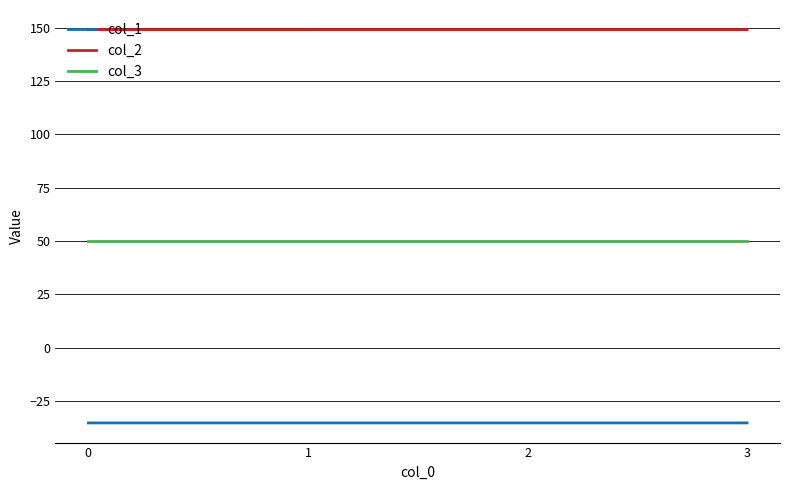

Is it true that col_2 equals 149.2 at 0?

True